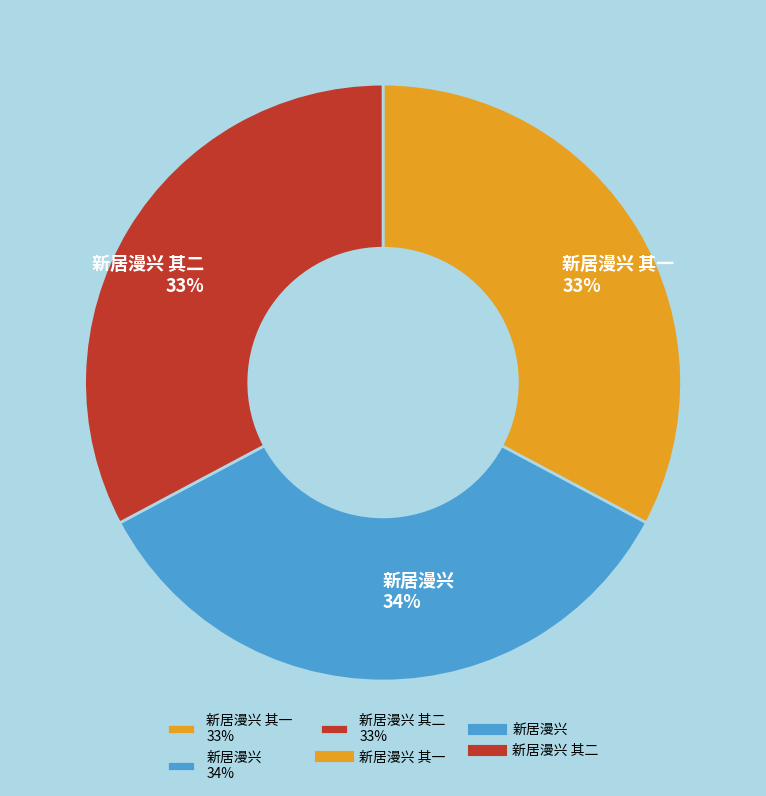

The 新居漫兴 其二 33% slice represents 19% of the pie. True or false?

False